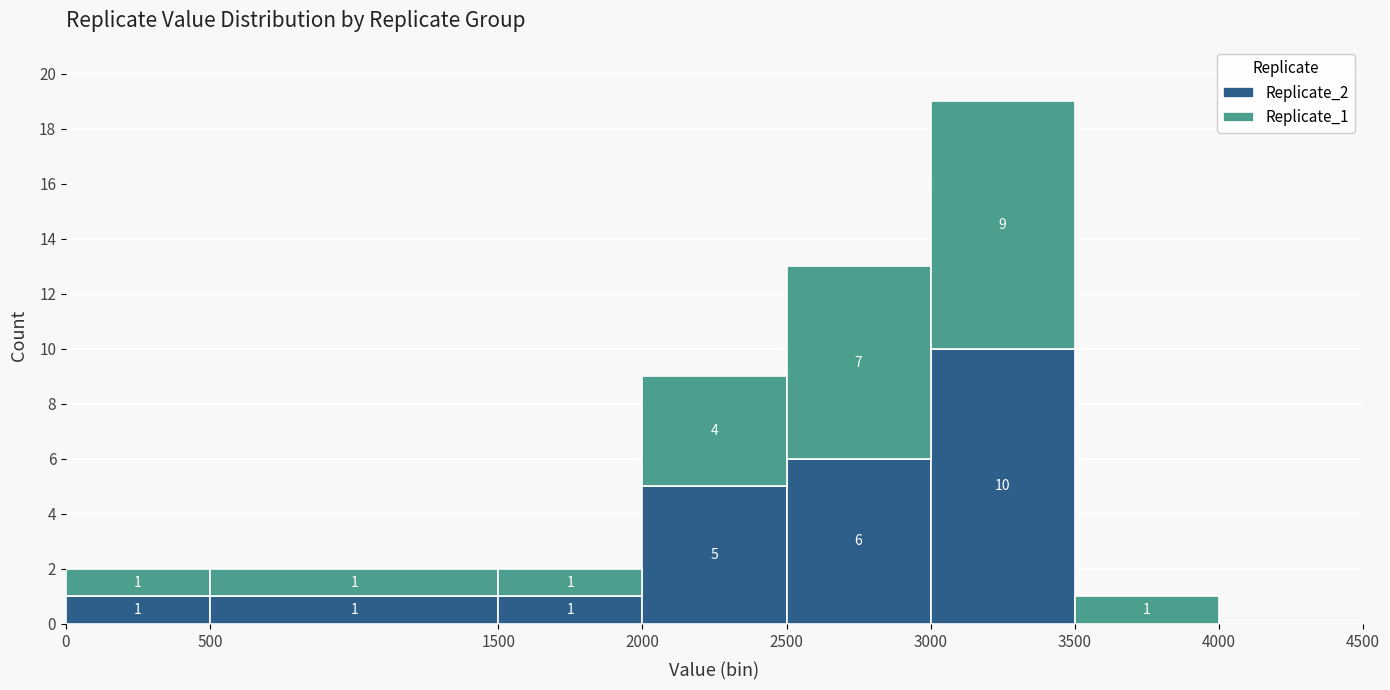

Which range on the x-axis has the tallest stacked bar (by total height)?

3000 to 3500